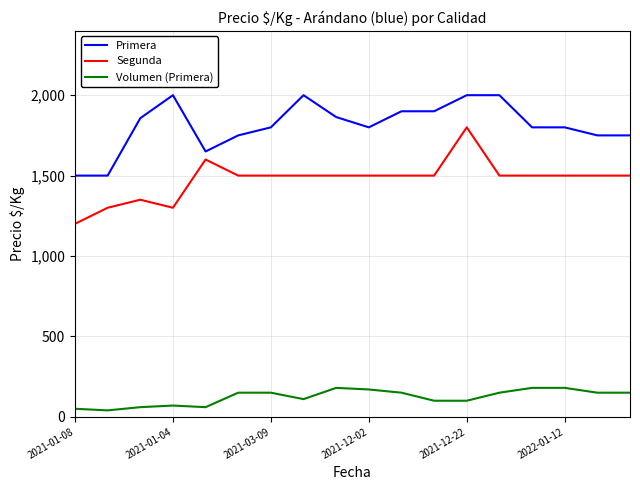

How many lines are shown in the chart?

3